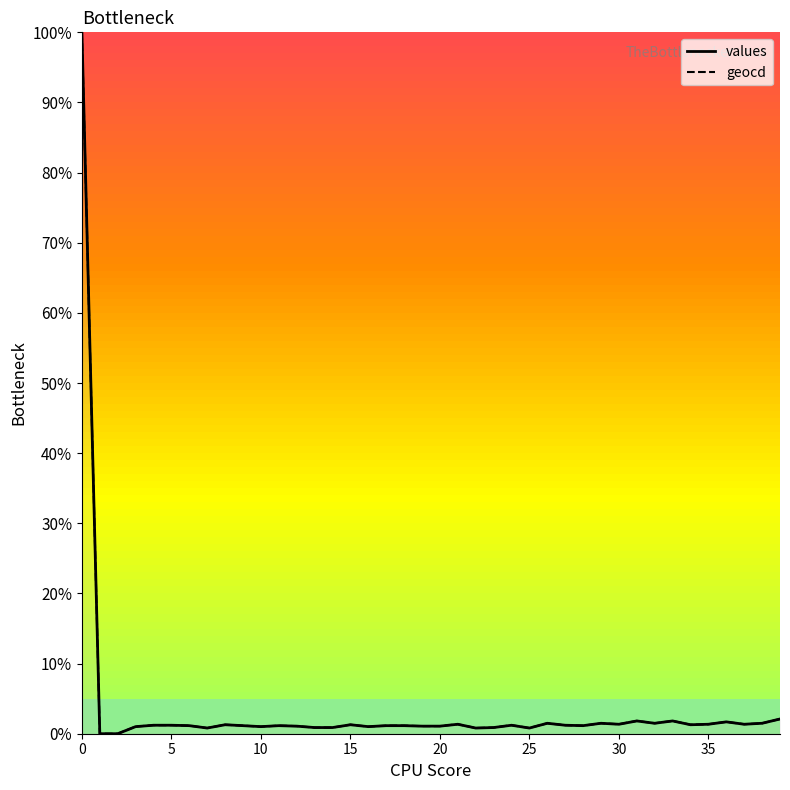

True or false: values and geocd cross at least once.

False